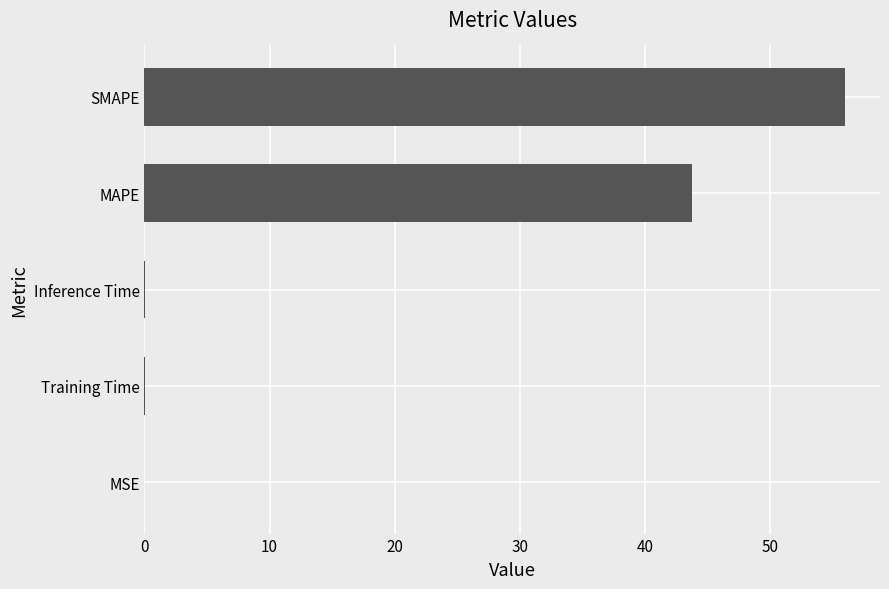

Where is the data nearest to the value 27?

MAPE